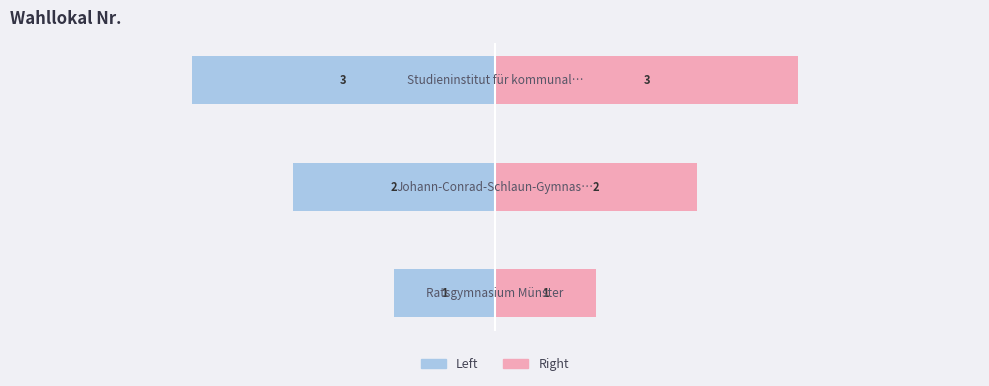

How many categories are shown in the chart?

3